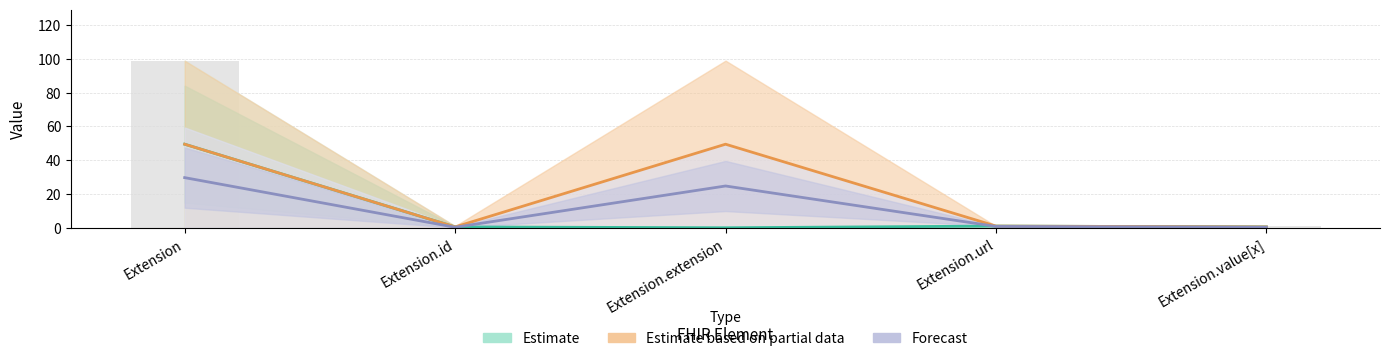

How many values in Max_num are above zero?

3